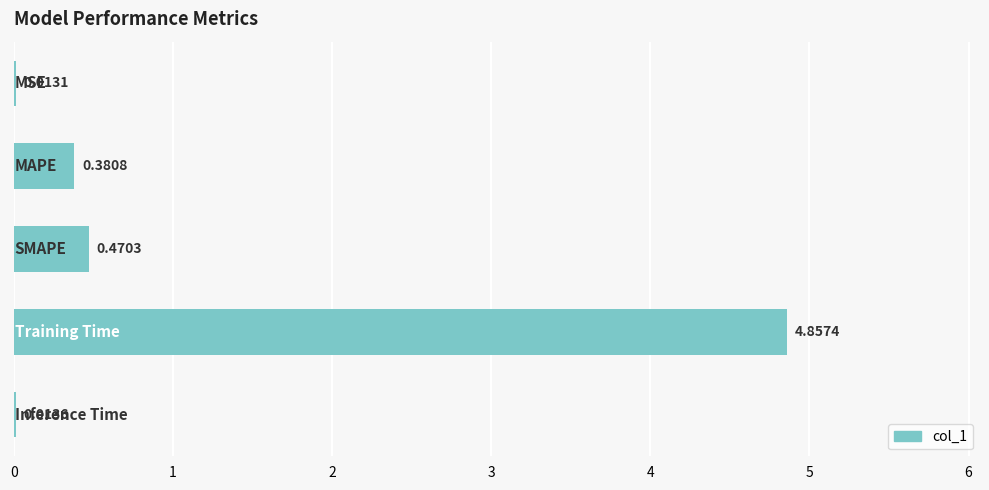

What is the sum of all values?

5.7